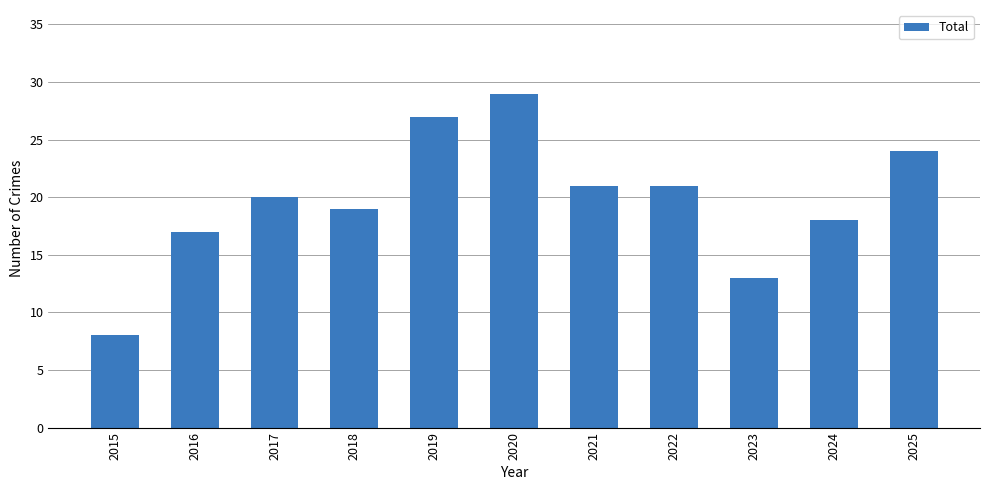

What is the sum of all values?

217